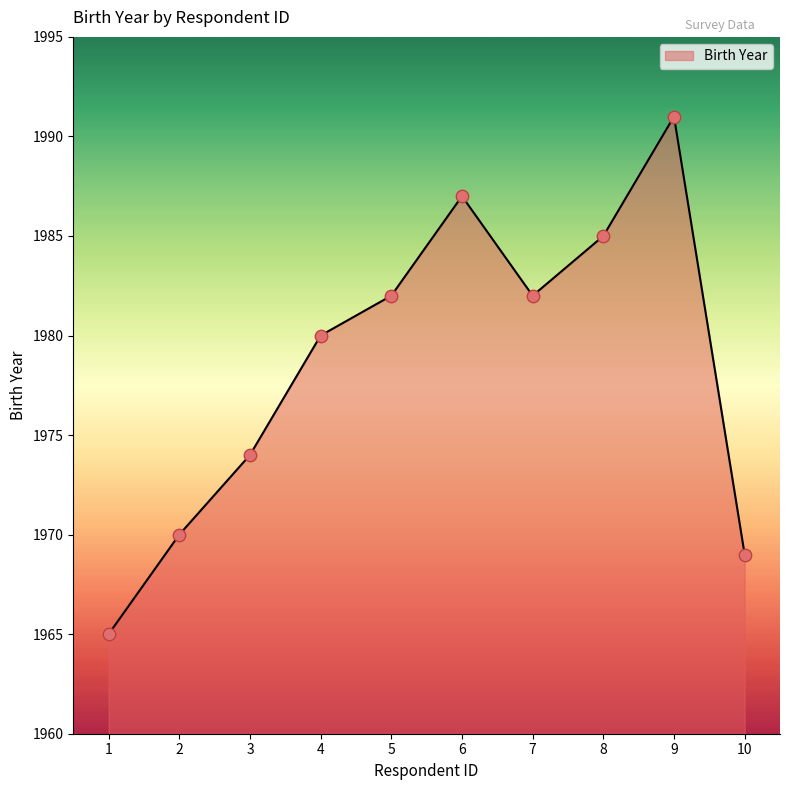

What is the ratio of the value at 7 to the value at 10?

1.0